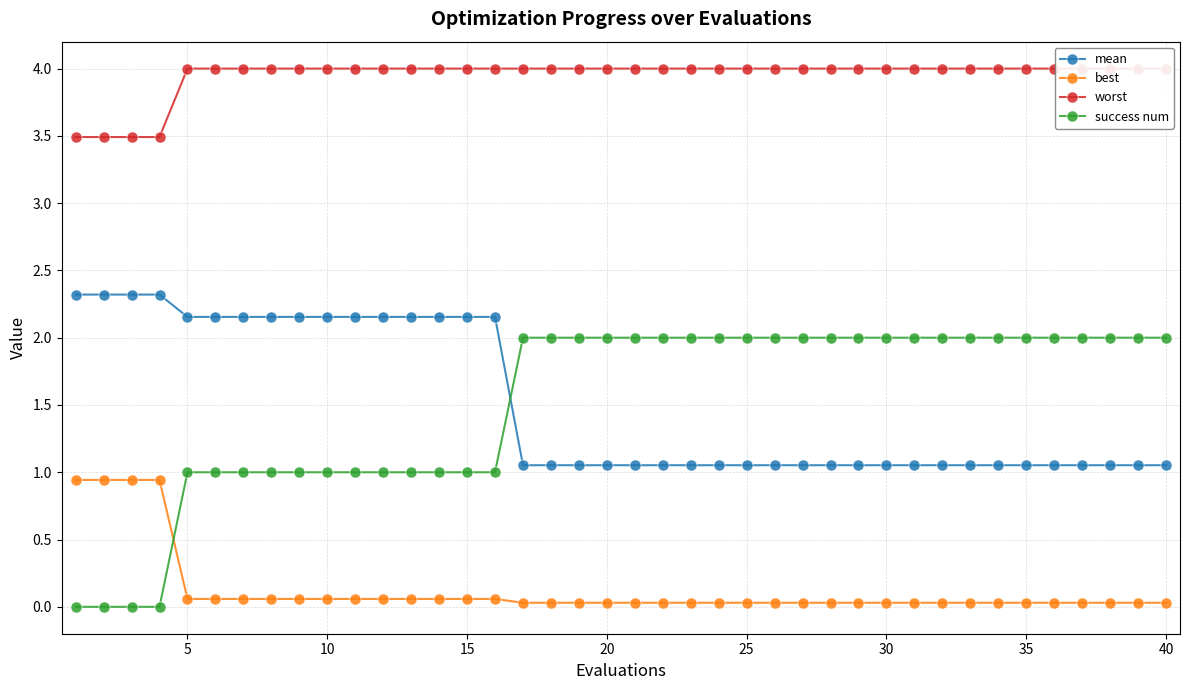

Reading left to right, extract all data points from this chart.

mean: 2.3	2.3	2.3	2.3	2.2	2.2	2.2	2.2	2.2	2.2	2.2	2.2	2.2	2.2	2.2	2.2	1.1	1.1	1.1	1.1	1.1	1.1	1.1	1.1	1.1	1.1	1.1	1.1	1.1	1.1	1.1	1.1	1.1	1.1	1.1	1.1	1.1	1.1	1.1	1.1
best: 0.9	0.9	0.9	0.9	0.1	0.1	0.1	0.1	0.1	0.1	0.1	0.1	0.1	0.1	0.1	0.1	0.0	0.0	0.0	0.0	0.0	0.0	0.0	0.0	0.0	0.0	0.0	0.0	0.0	0.0	0.0	0.0	0.0	0.0	0.0	0.0	0.0	0.0	0.0	0.0
worst: 3.5	3.5	3.5	3.5	4.0	4.0	4.0	4.0	4.0	4.0	4.0	4.0	4.0	4.0	4.0	4.0	4.0	4.0	4.0	4.0	4.0	4.0	4.0	4.0	4.0	4.0	4.0	4.0	4.0	4.0	4.0	4.0	4.0	4.0	4.0	4.0	4.0	4.0	4.0	4.0
success num: 0.0	0.0	0.0	0.0	1.0	1.0	1.0	1.0	1.0	1.0	1.0	1.0	1.0	1.0	1.0	1.0	2.0	2.0	2.0	2.0	2.0	2.0	2.0	2.0	2.0	2.0	2.0	2.0	2.0	2.0	2.0	2.0	2.0	2.0	2.0	2.0	2.0	2.0	2.0	2.0